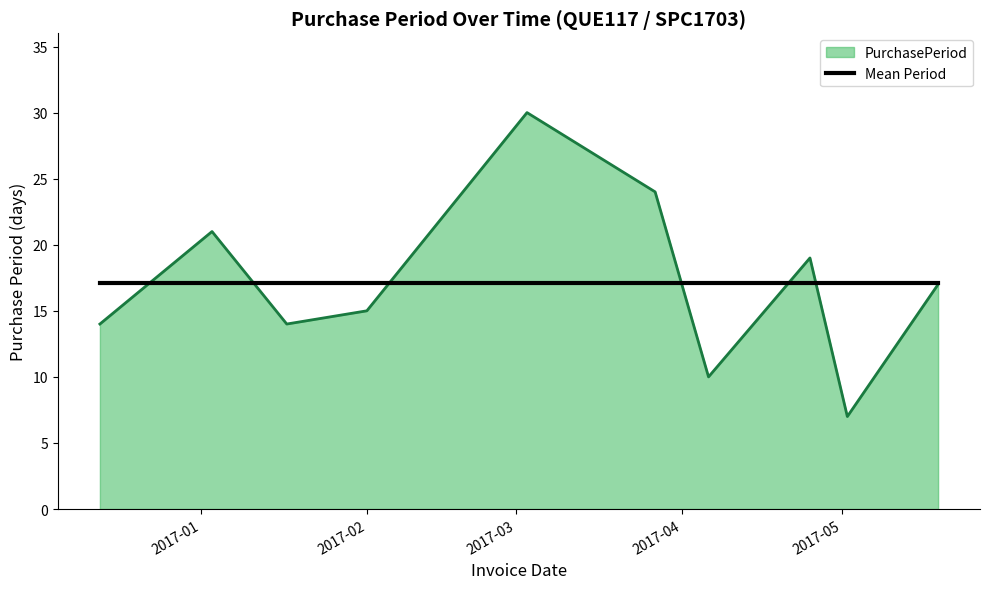

What is the smallest value displayed?

7.0